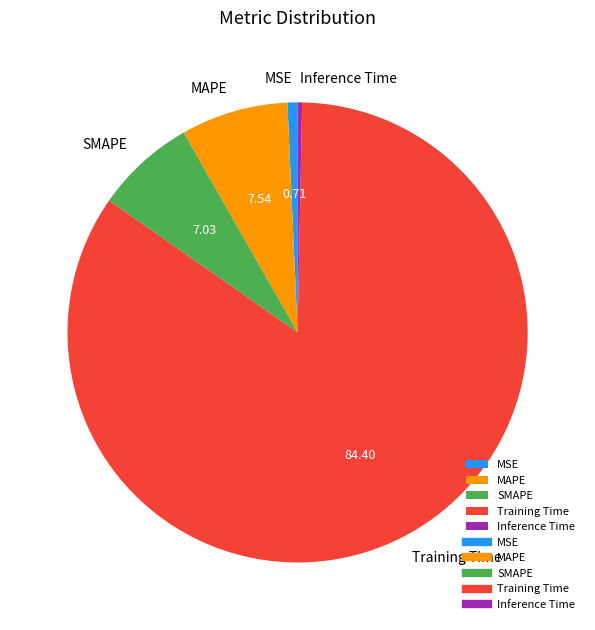

Approximately how many times larger is the value at MAPE compared to Training Time?

0.1